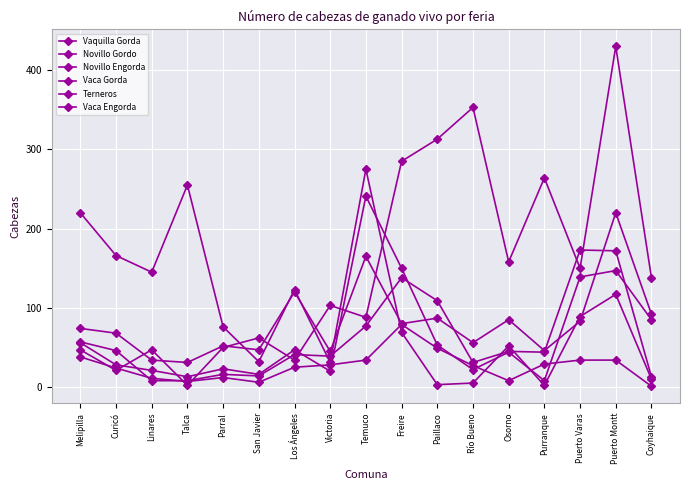

How many lines are shown in the chart?

6